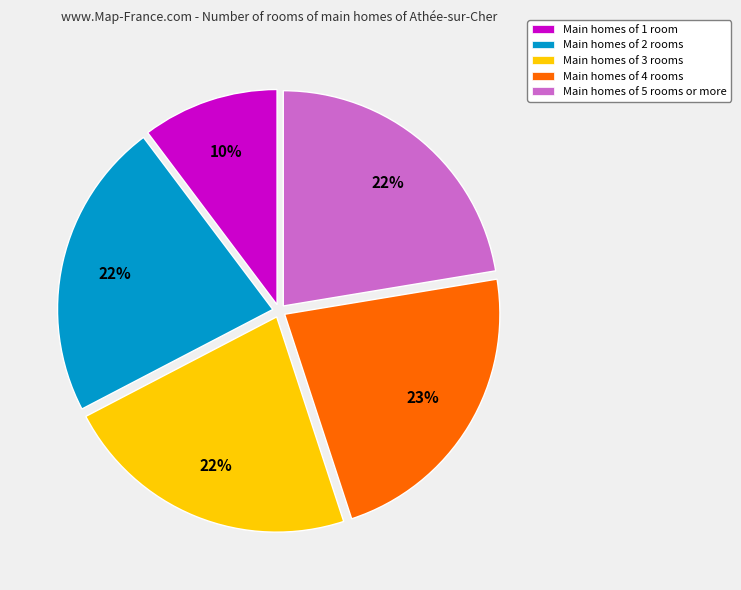

To the nearest percent, what is the average slice percentage?

20%